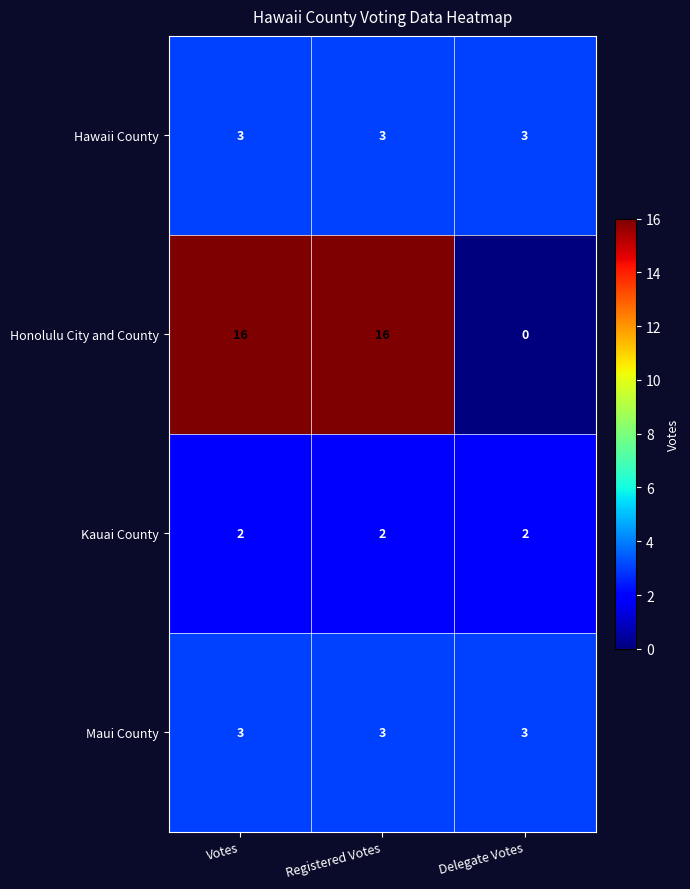

Is it true that Hawaii County equals 1 at Registered Votes?

False